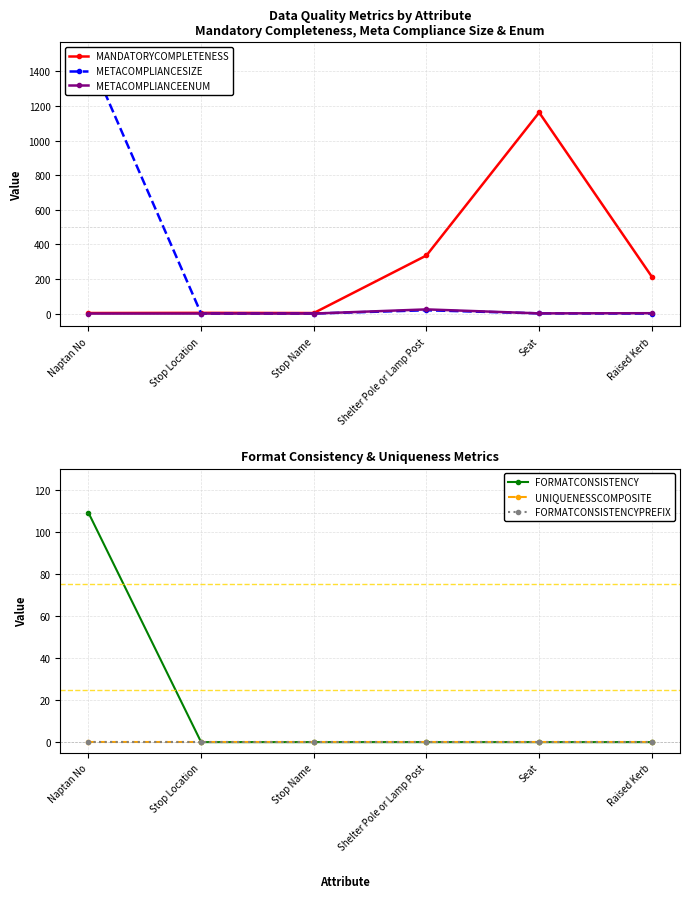

At which category is the sum across all series the highest?

Naptan No